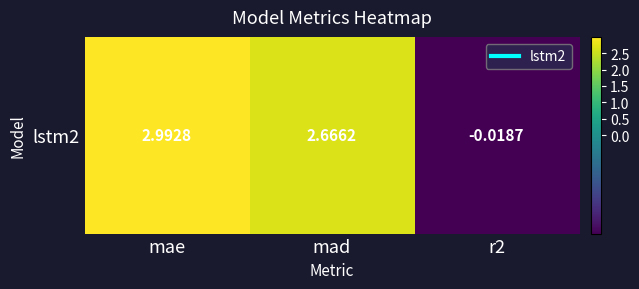

Reading right to left, what are all the values shown in this chart?

-0.0	2.7	3.0